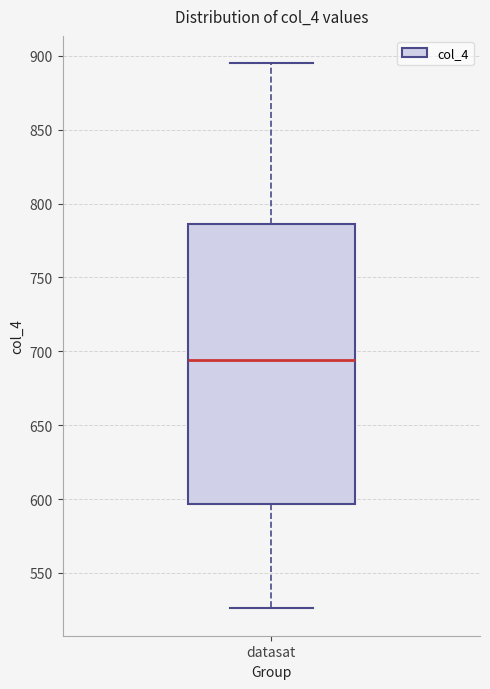

Read this box plot against the y-axis: the position of the median line, the range covered by the box, and the ends of both whiskers. The values are not printed on the chart, so give them approximately, as read against the axis.

median 695, box 595 to 785, whiskers 525 to 895